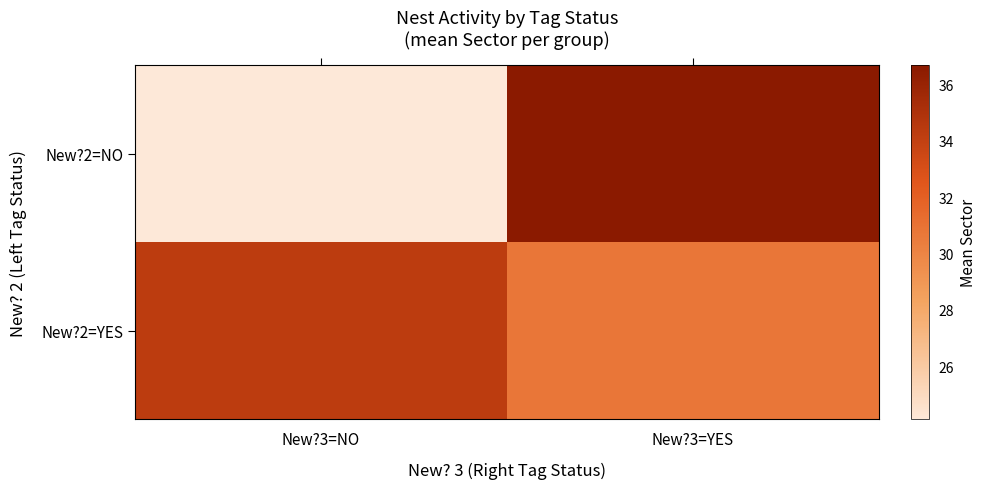

Between New?3=YES and New?3=NO, which is larger?

New?3=YES